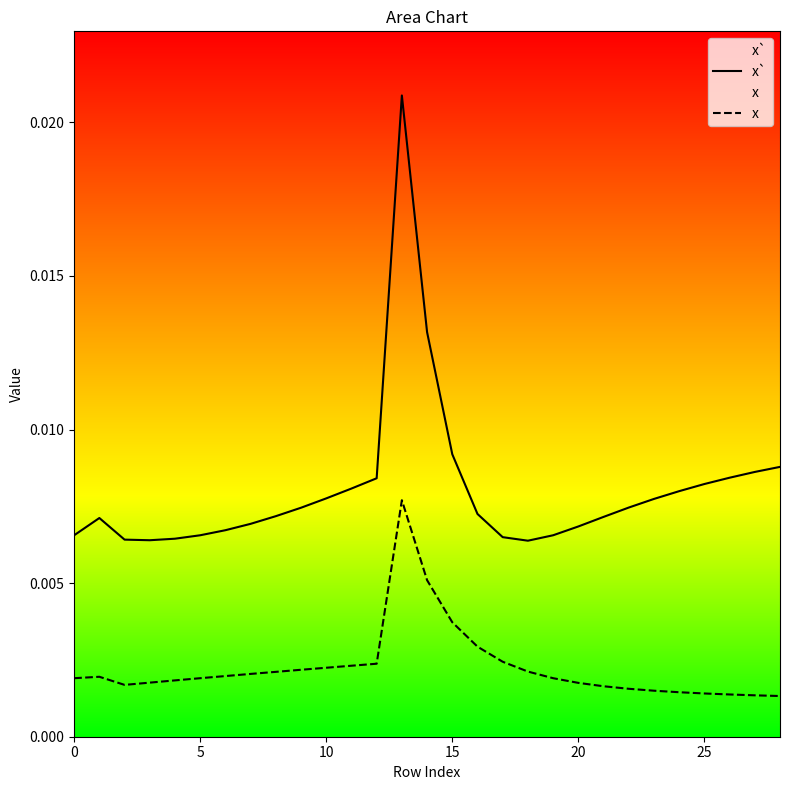

True or false: x` and x intersect in this chart.

False